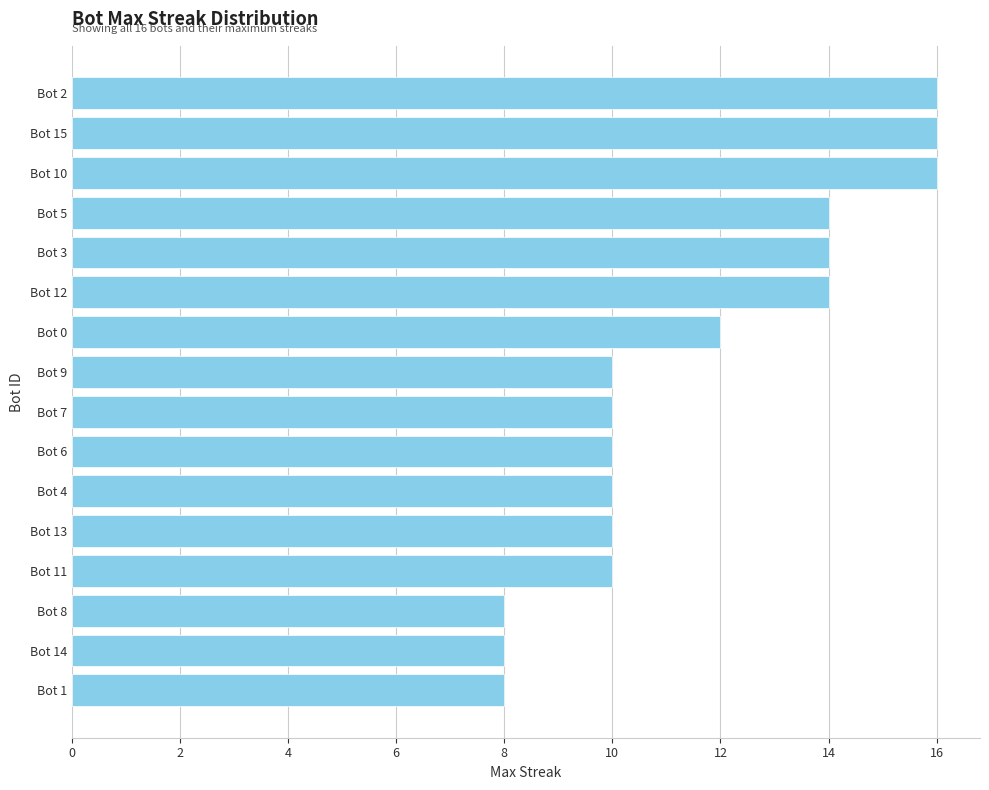

Reading top to bottom, extract all data points from this chart.

16	16	16	14	14	14	12	10	10	10	10	10	10	8	8	8